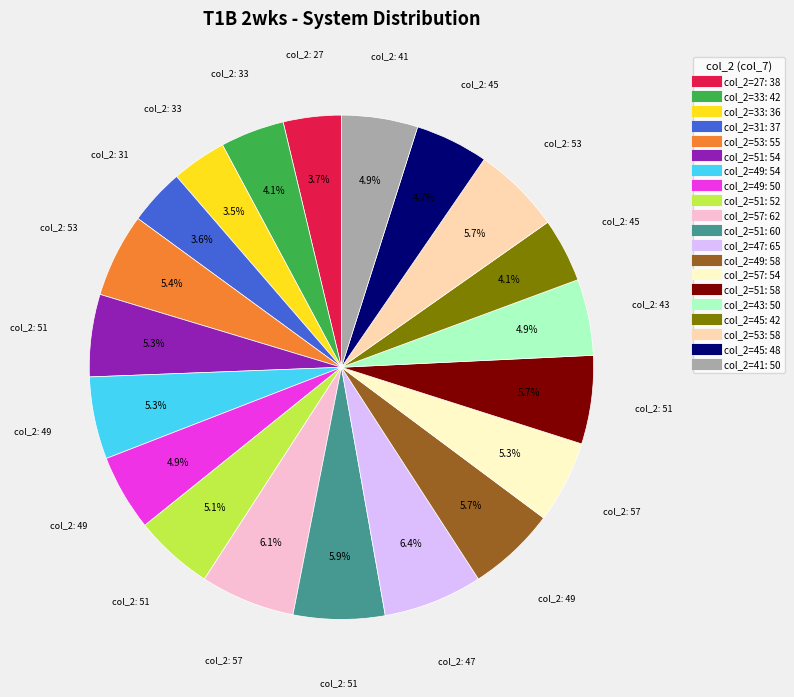

Is there a majority slice in this chart?

No